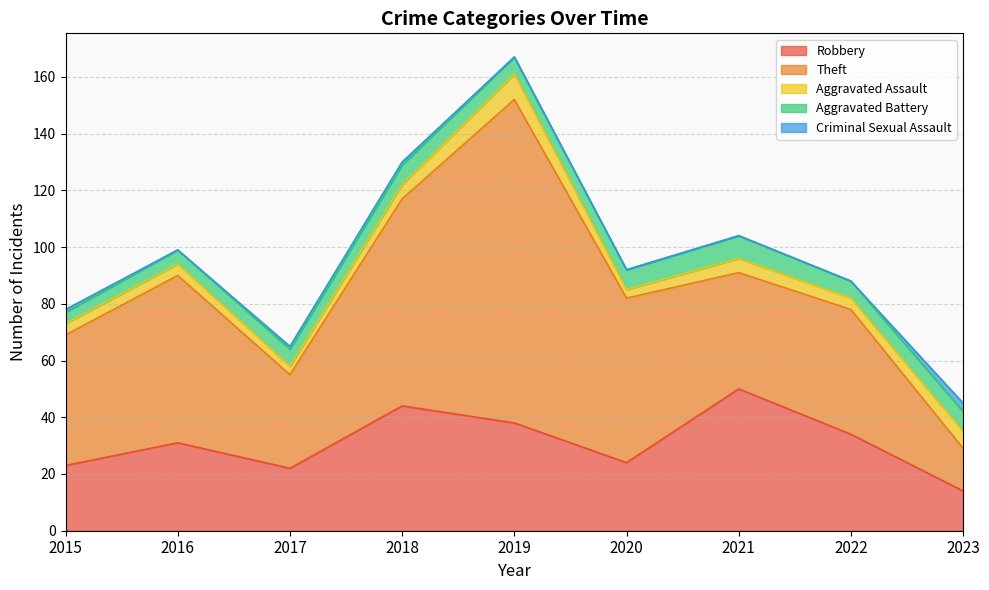

What is the spread (max minus min) of values at 2015?

45